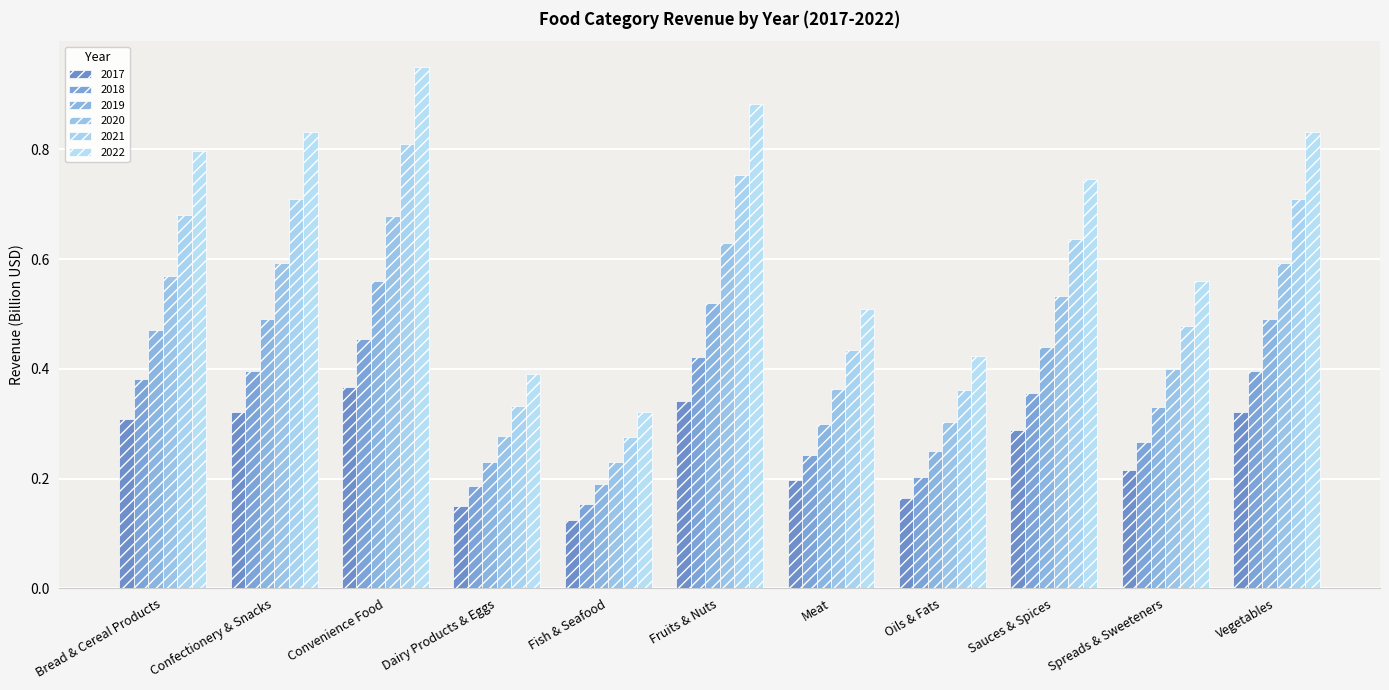

Where is 2017 nearest to the value 0?

Fish & Seafood